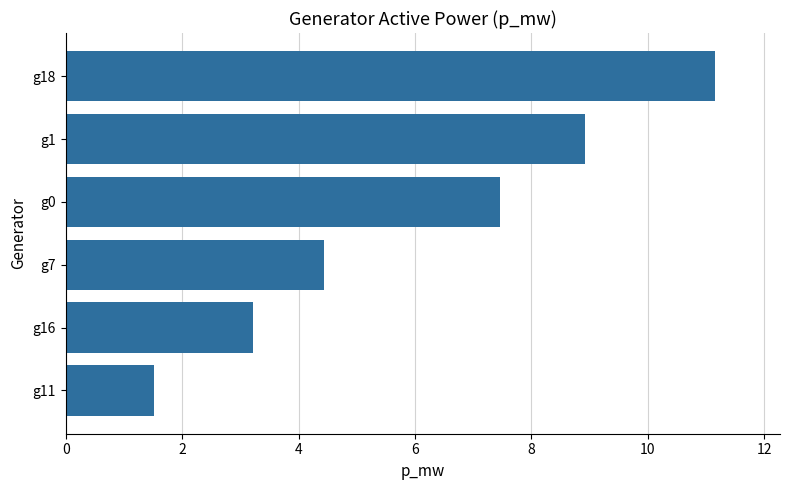

Approximately how many times larger is the value at g0 compared to g7?

1.7